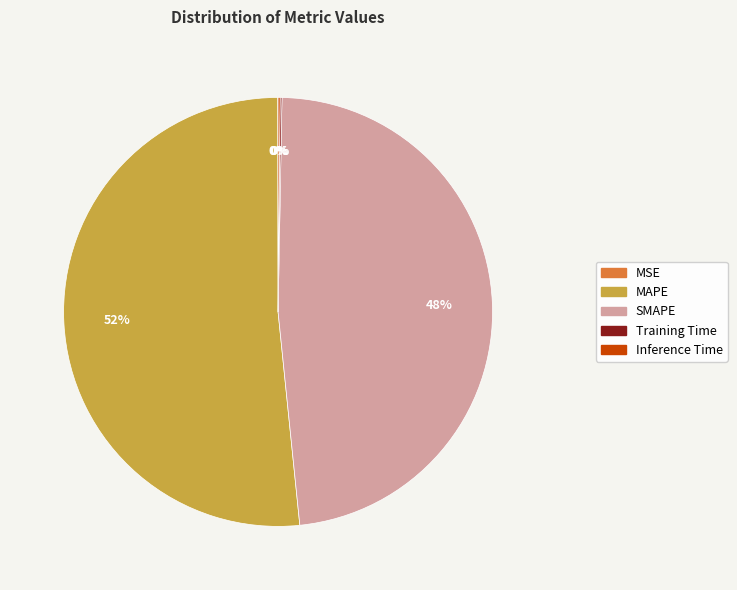

The SMAPE slice represents 54% of the pie. True or false?

False